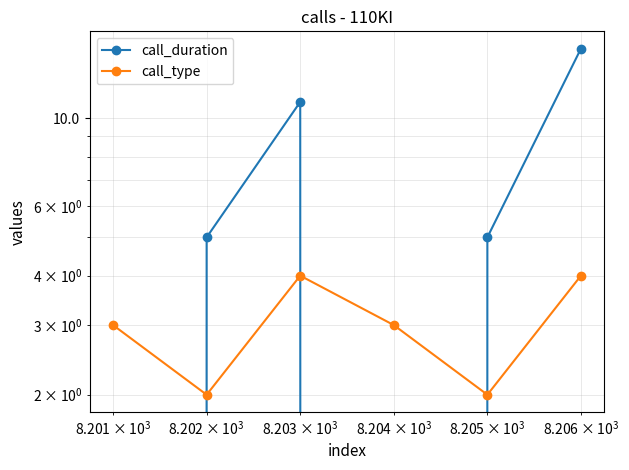

What are all the series names shown in the legend?

call_duration, call_type